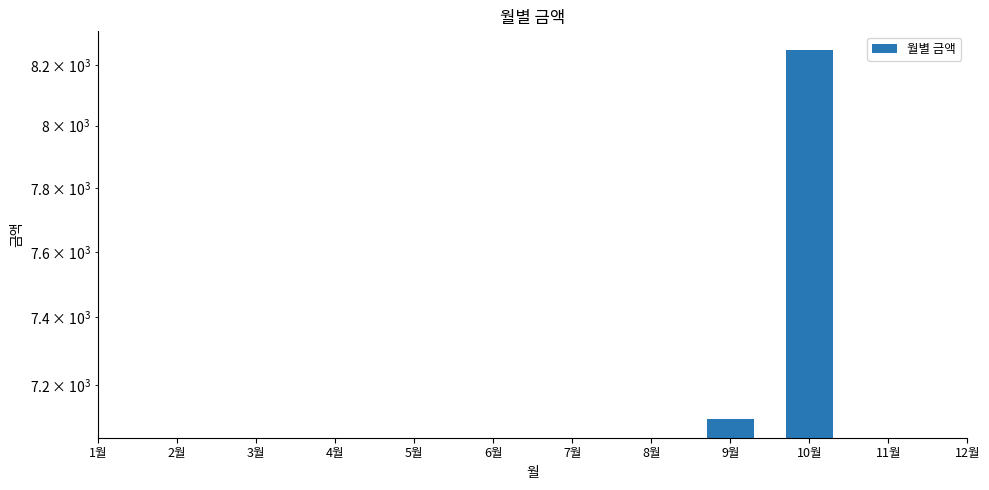

What position from the left is 11월?

11